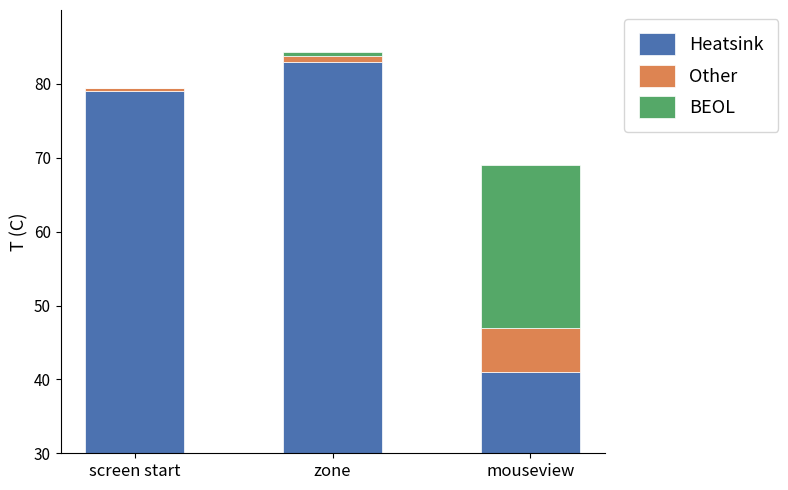

What is the label of the 1st bar from the right?

mouseview